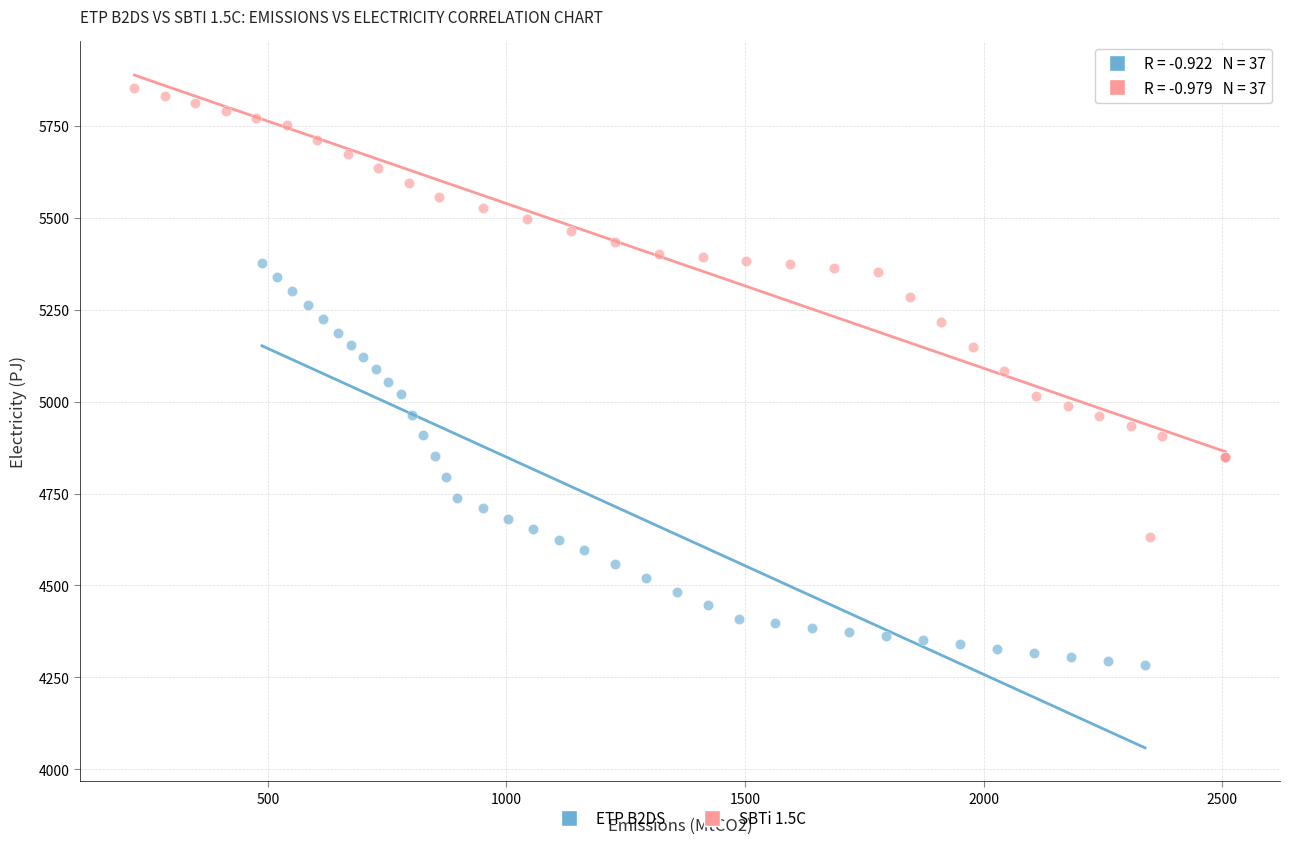

Which series contains the lowest Y value?

ETP B2DS